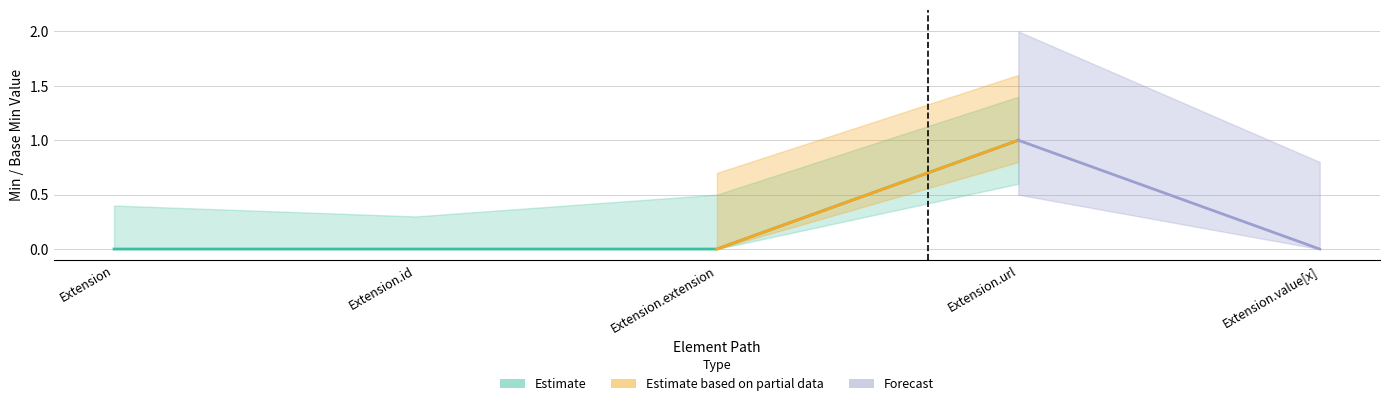

What is the difference between the maximum and minimum values in the Base Min series?

1